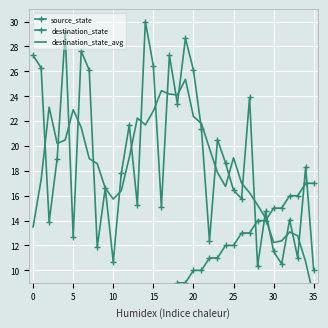

Is the value of source_state at 24 greater than the value of destination_state_avg at 35?

No